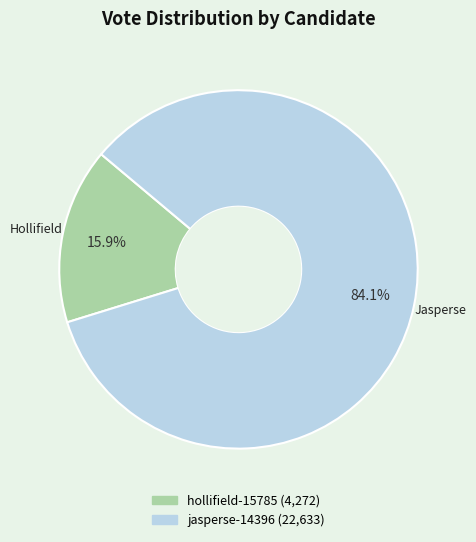

Is hollifield-15785 the majority of the pie?

No